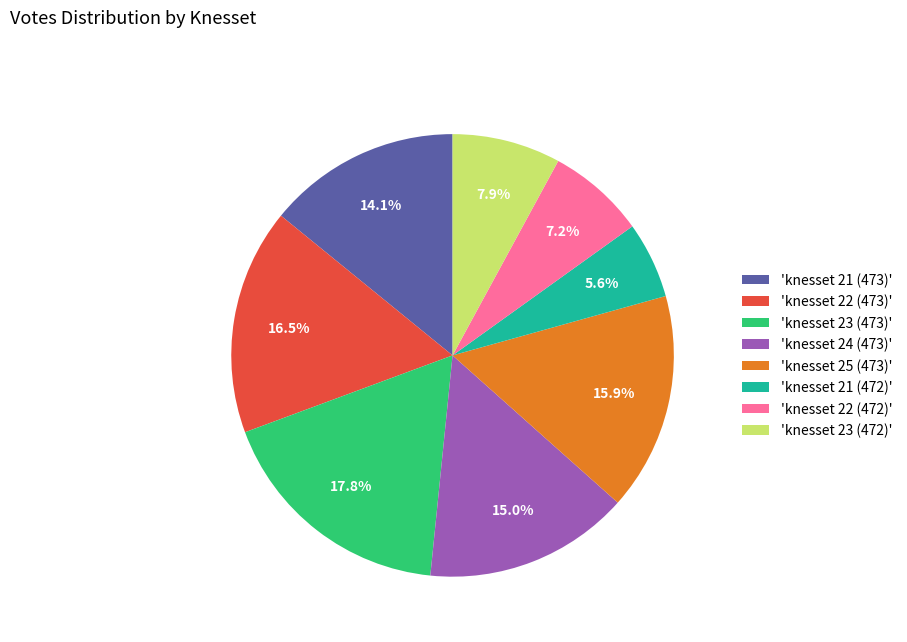

Count the number of slices in the pie.

8